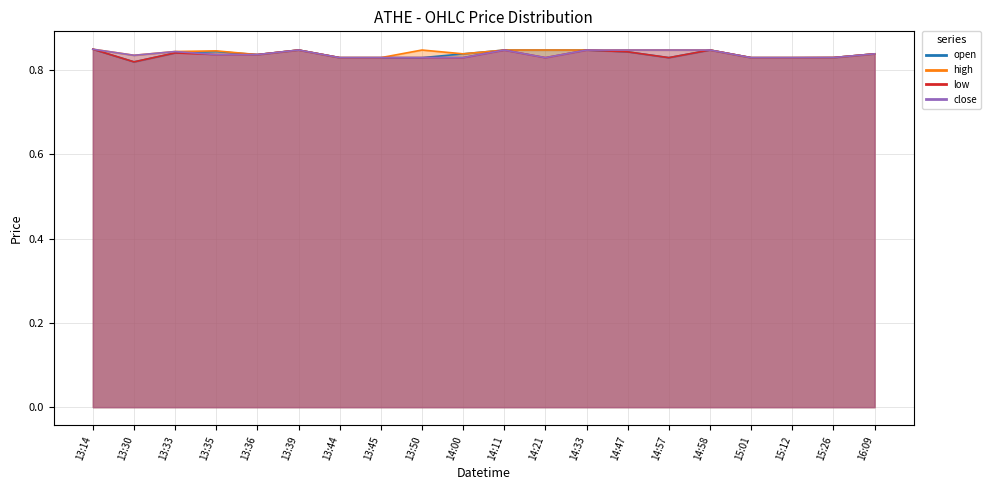

The value of open at 14:00 is 1.3. True or false?

False